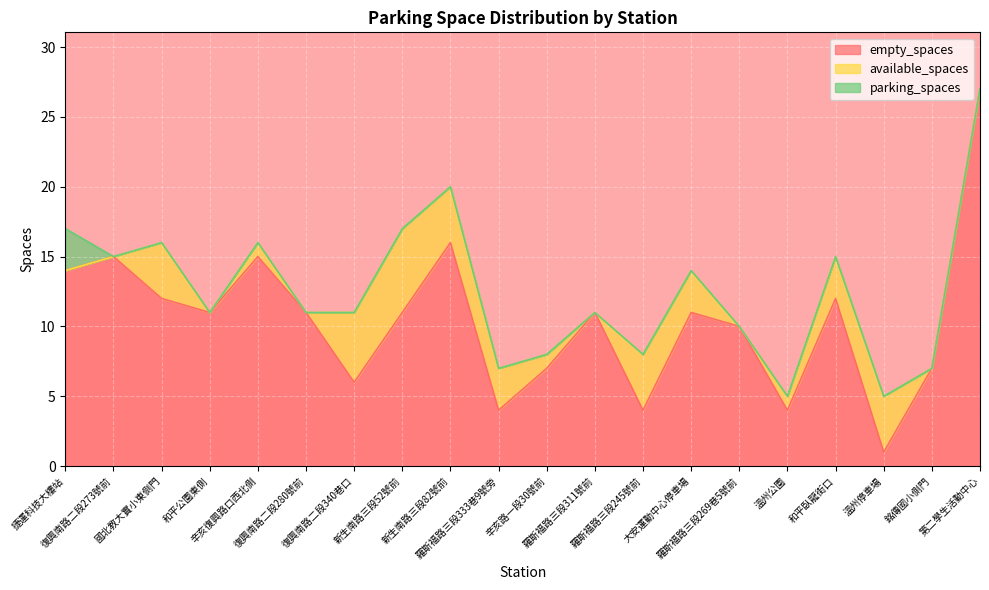

What is the highest value of the empty_spaces series?

27